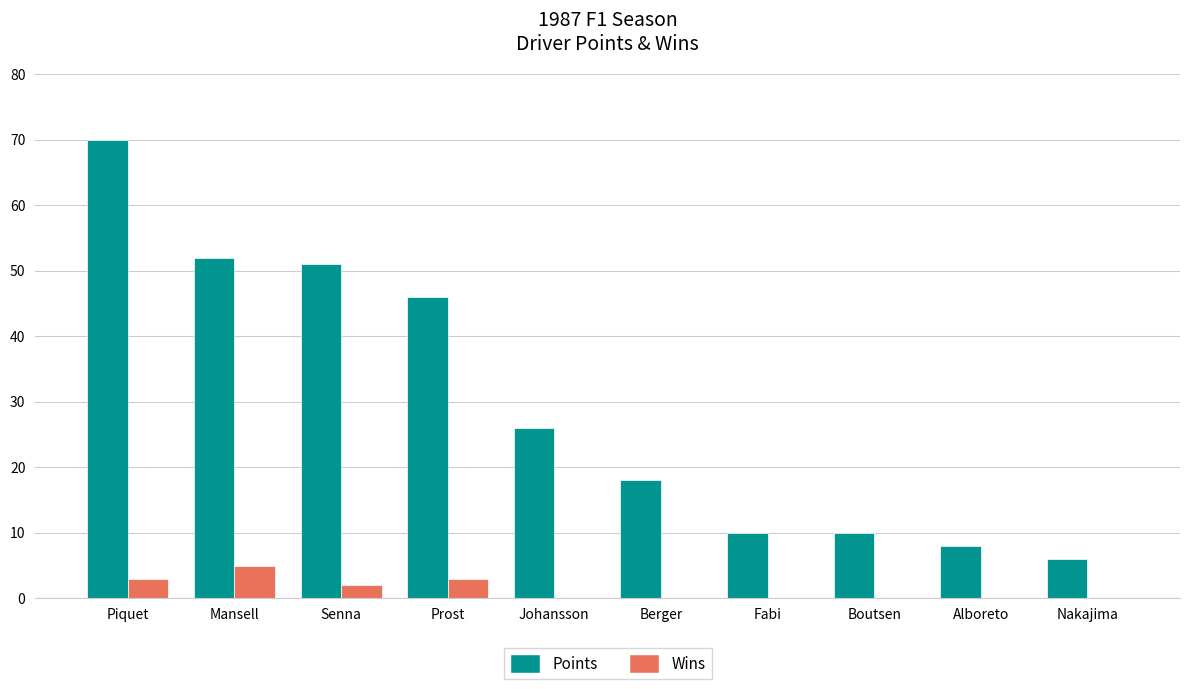

What is the difference between the Points values at Nakajima and Alboreto?

2